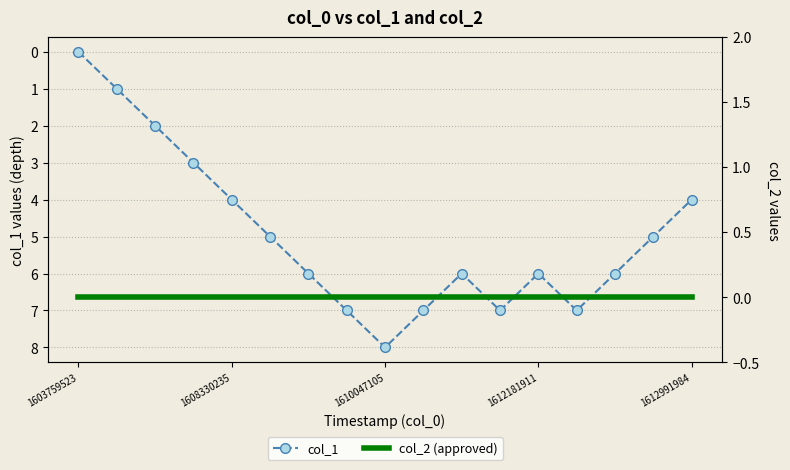

At which label does col_1 reach its peak?

1610047105